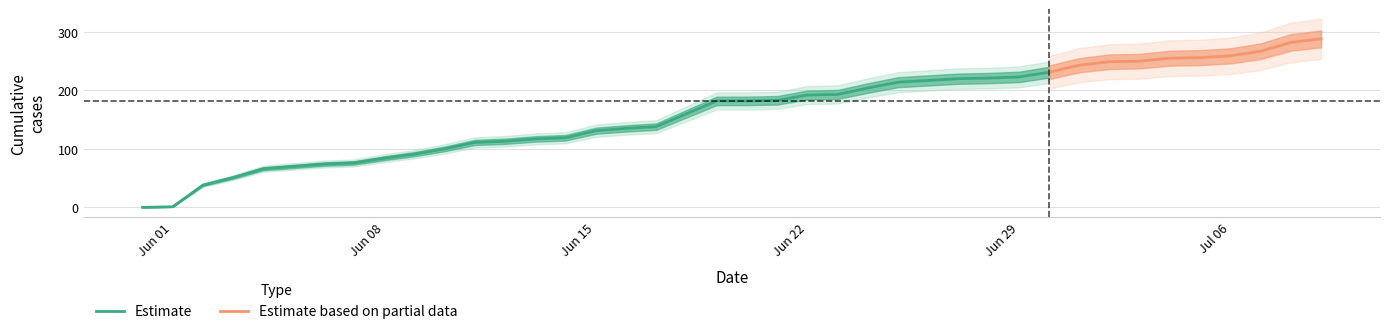

What is the total value across all series at 16?

151